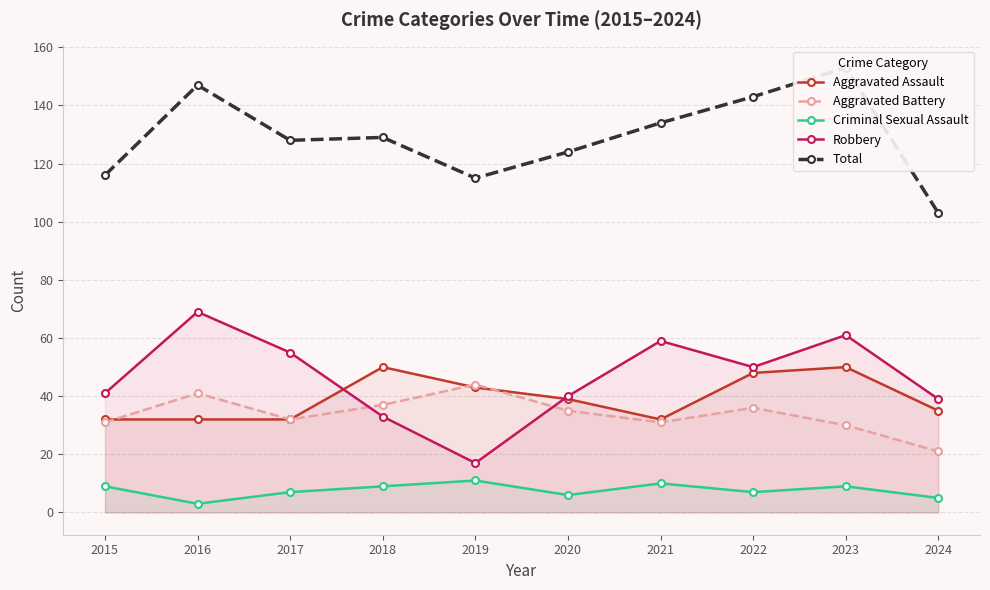

Does the chart have visible grid lines?

Yes